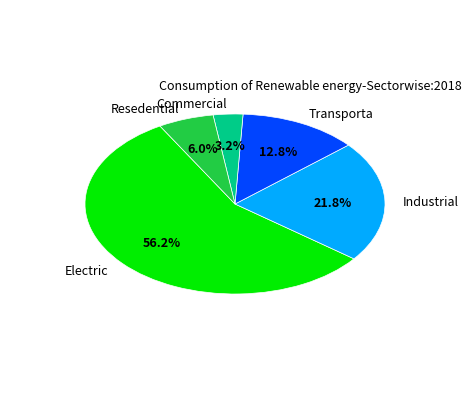

Does any single category account for the majority?

Yes